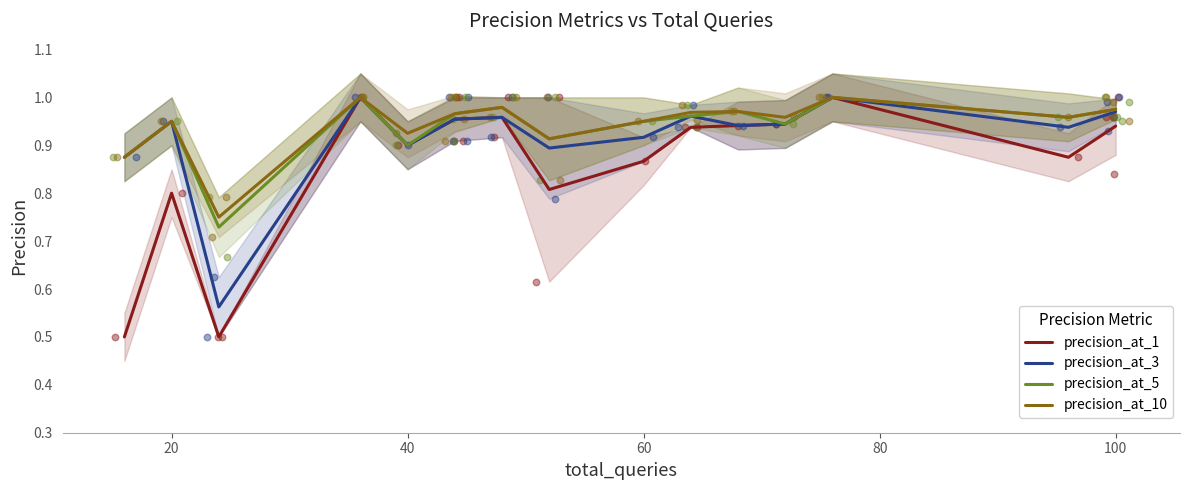

At how many categories does at least one series exceed 0?

15